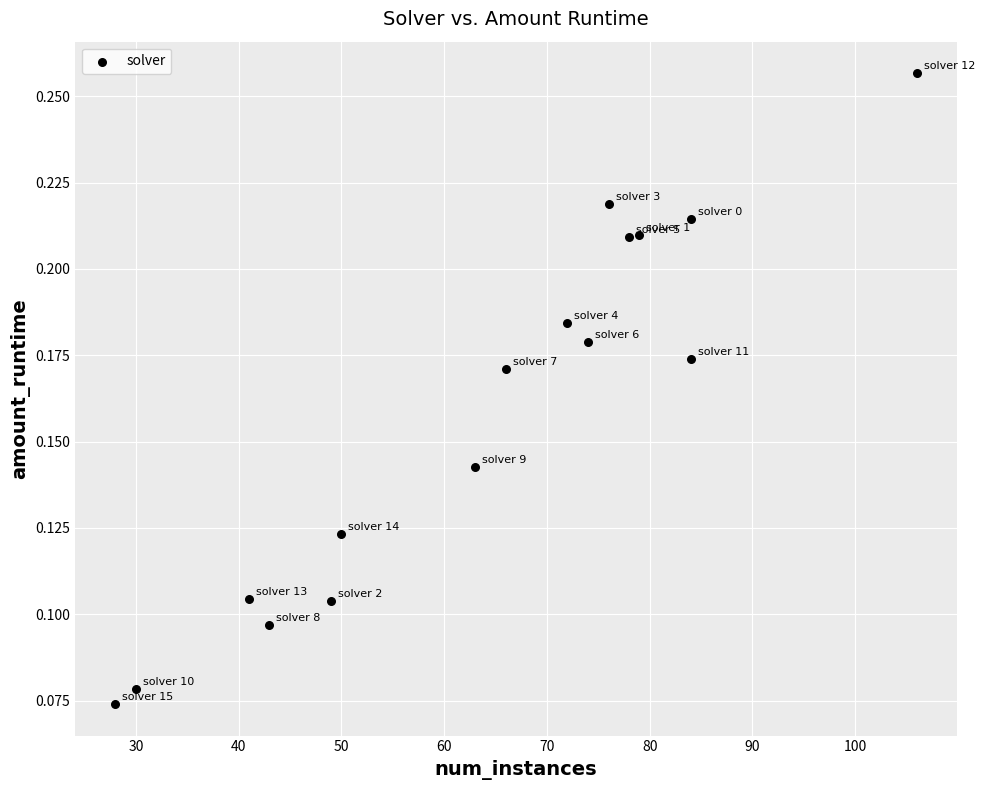

What is the range of X values (max minus min)?

78.0